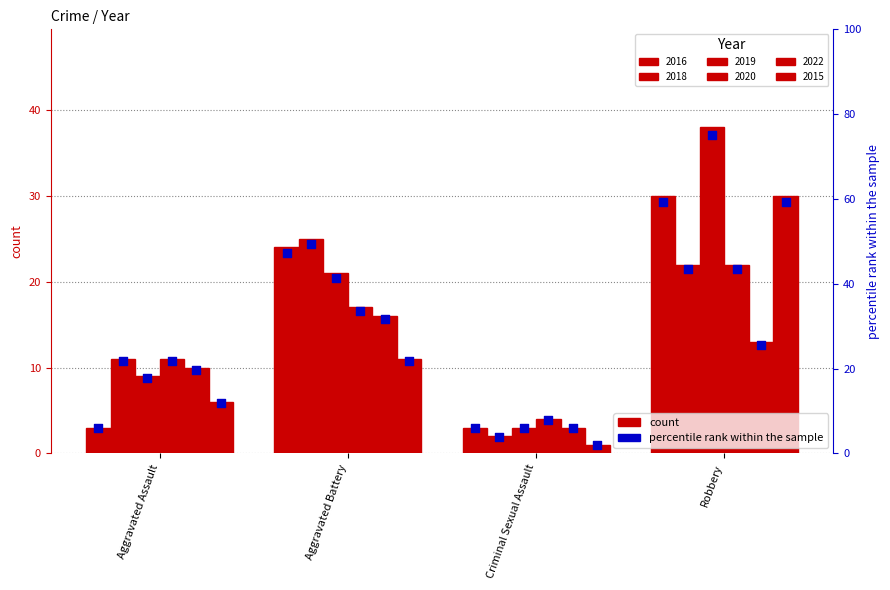

Which series contains the highest Y value?

pct_2019